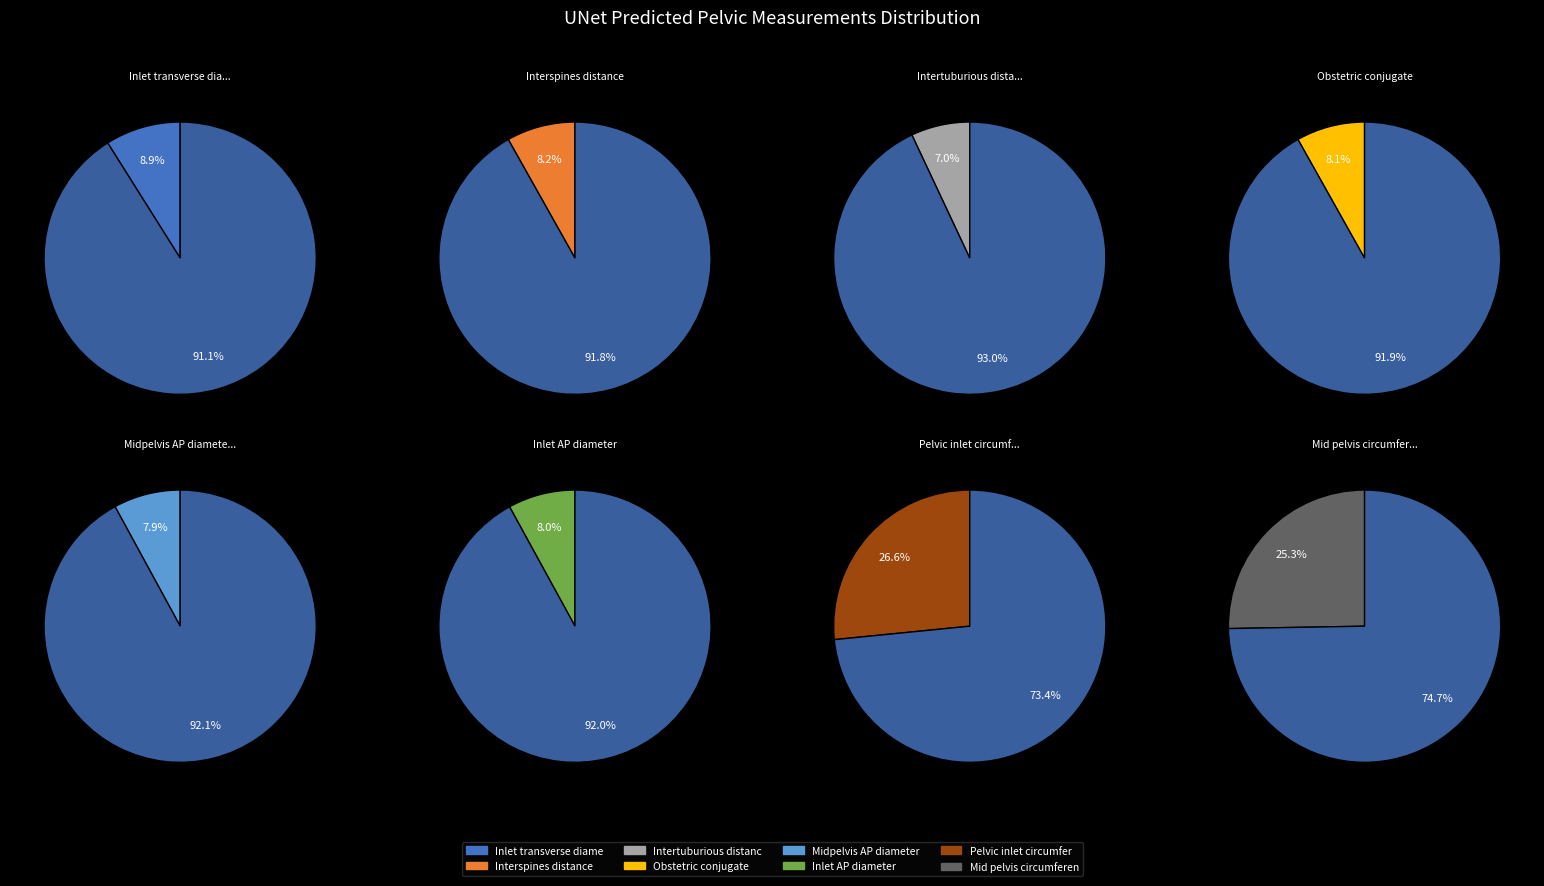

Does Pelvic inlet circumference represent more than half of the total?

No